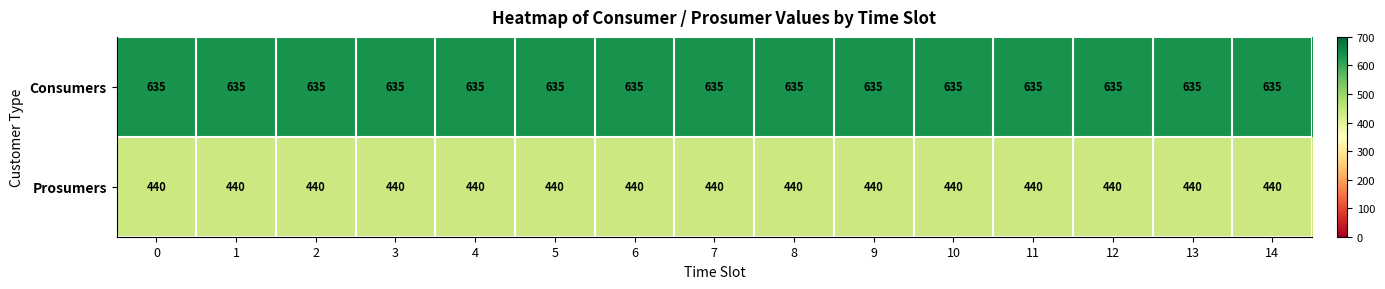

Which series has the largest total across all categories?

Consumers